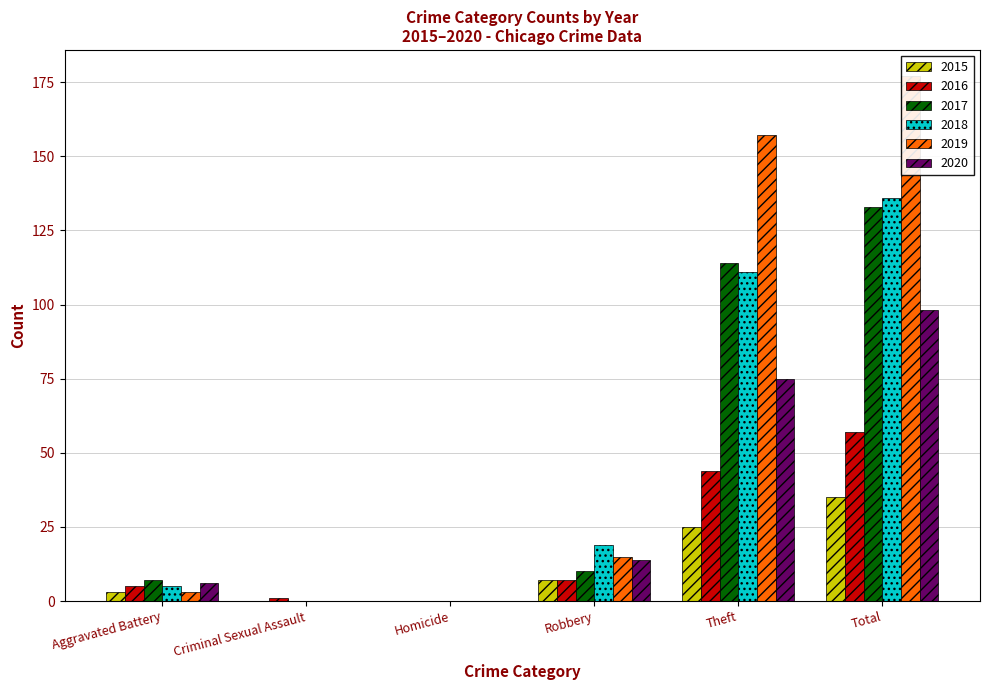

What is the greatest value displayed?

177